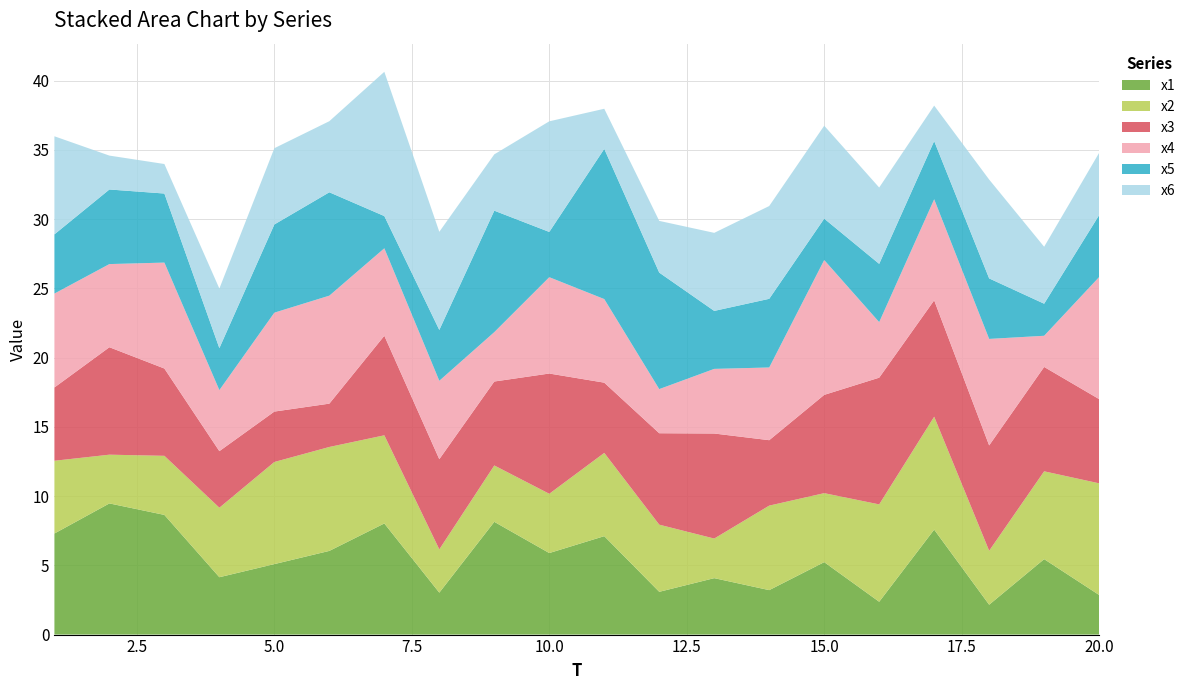

Reading right to left, what are all the values shown in this chart?

x1: 20=2.9	19=5.4	18=2.2	17=7.6	16=2.4	15=5.2	14=3.2	13=4.1	12=3.1	11=7.1	10=5.9	9=8.1	8=3.0	7=8.0	6=6.0	5=5.1	4=4.1	3=8.6	2=9.5	1=7.3
x2: 20=8.1	19=6.3	18=3.9	17=8.2	16=7.0	15=5.0	14=6.1	13=2.9	12=4.8	11=6.0	10=4.3	9=4.1	8=3.1	7=6.4	6=7.5	5=7.4	4=5.0	3=4.3	2=3.5	1=5.3
x3: 20=6.1	19=7.5	18=7.6	17=8.4	16=9.1	15=7.1	14=4.7	13=7.6	12=6.6	11=5.1	10=8.7	9=6.1	8=6.5	7=7.2	6=3.1	5=3.6	4=4.1	3=6.3	2=7.8	1=5.3
x4: 20=8.8	19=2.2	18=7.7	17=7.3	16=4.0	15=9.7	14=5.2	13=4.7	12=3.2	11=6.0	10=7.0	9=3.6	8=5.7	7=6.3	6=7.8	5=7.1	4=4.4	3=7.6	2=6.0	1=6.8
x5: 20=4.5	19=2.3	18=4.4	17=4.2	16=4.2	15=3.0	14=5.0	13=4.2	12=8.4	11=10.8	10=3.3	9=8.8	8=3.7	7=2.3	6=7.5	5=6.4	4=3.0	3=5.0	2=5.4	1=4.3
x6: 20=4.5	19=4.1	18=7.1	17=2.6	16=5.5	15=6.7	14=6.7	13=5.6	12=3.7	11=2.9	10=8.0	9=4.1	8=7.1	7=10.4	6=5.1	5=5.5	4=4.3	3=2.1	2=2.4	1=7.1